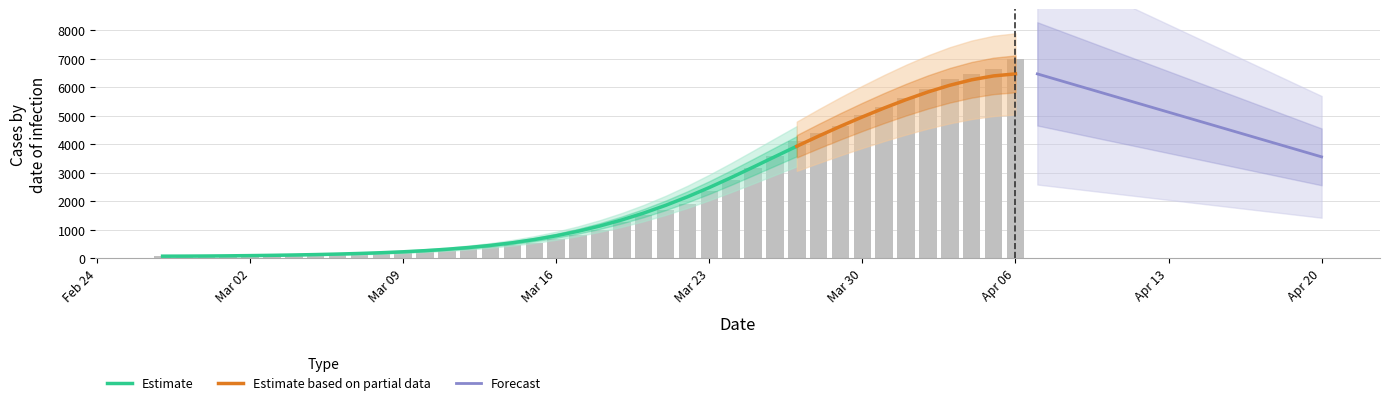

What is the minimum value shown in the chart?

64